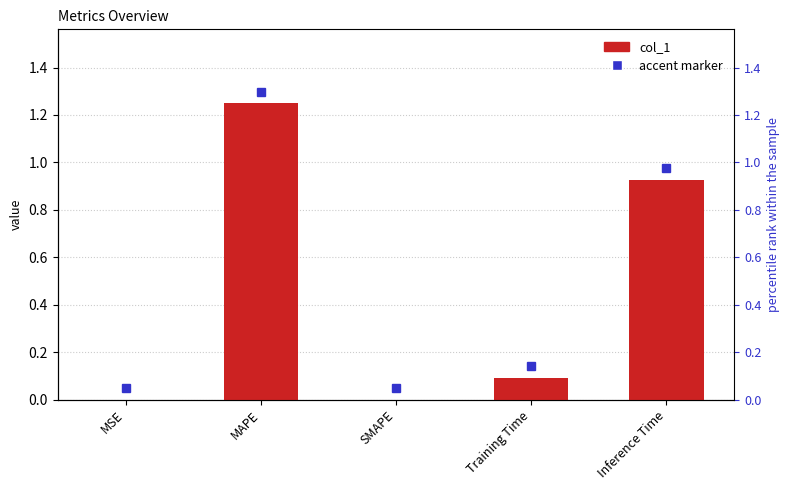

What is the sum of the values at Inference Time and SMAPE?

0.9